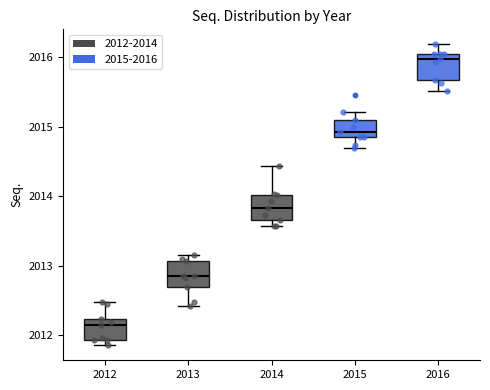

Which box's median line is the highest?

2016